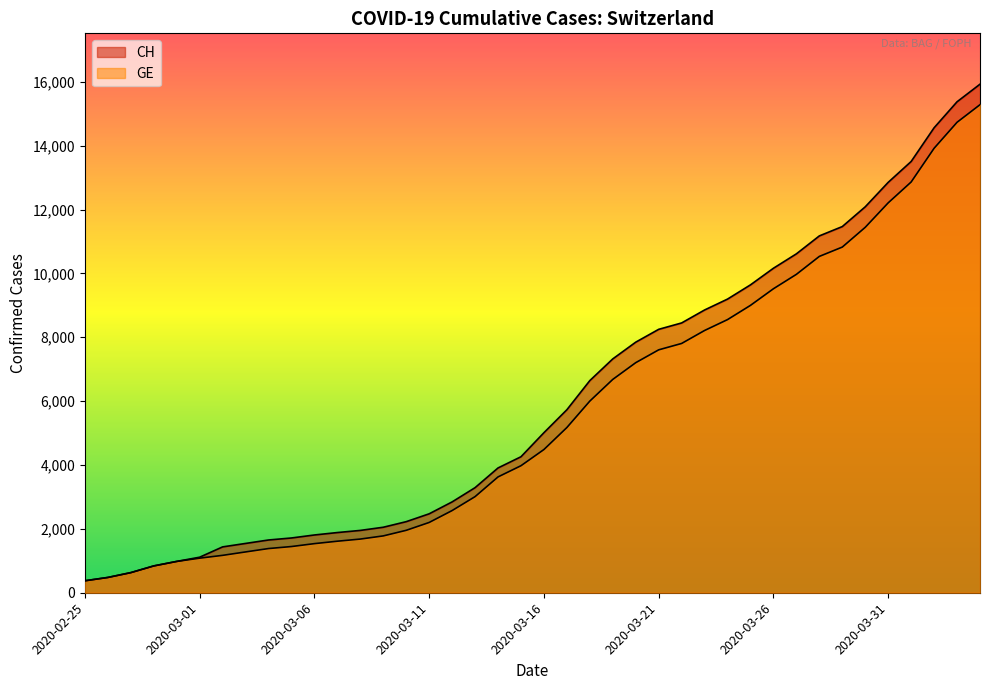

What is the difference between the highest and lowest values at 2020-03-17?

557